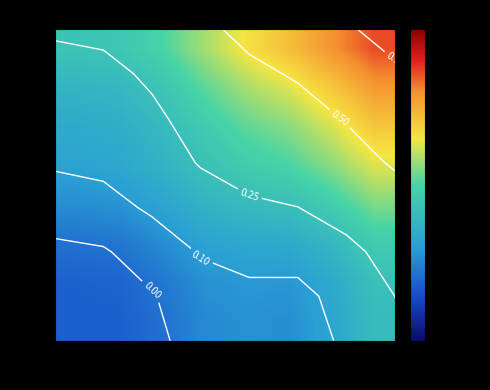

The 1.0 series shows 0.7 at 0.9. True or false?

True